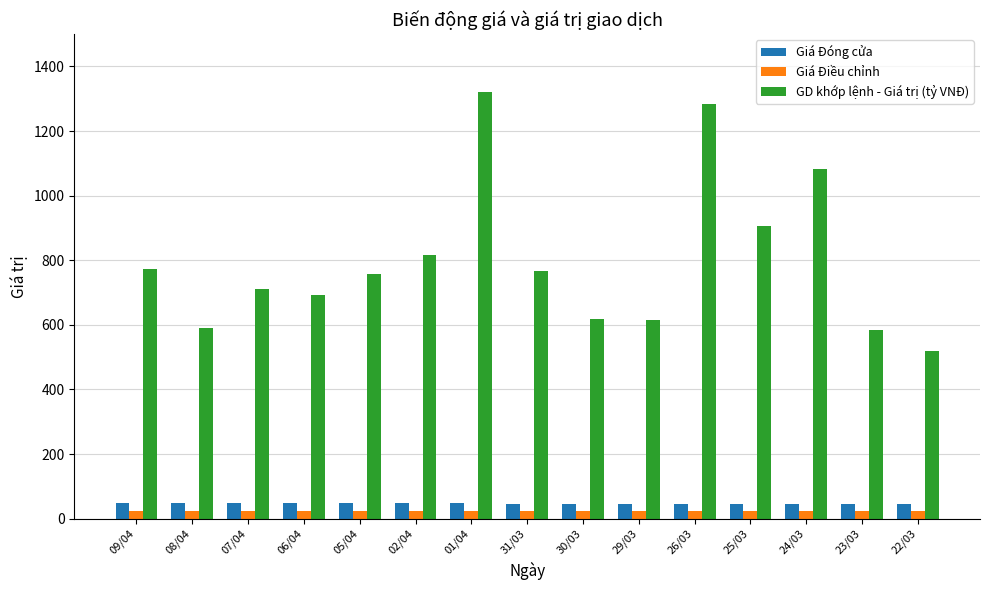

What is the sum of all GD khớp lệnh - Giá trị (tỷ VNĐ) values?

12034.0